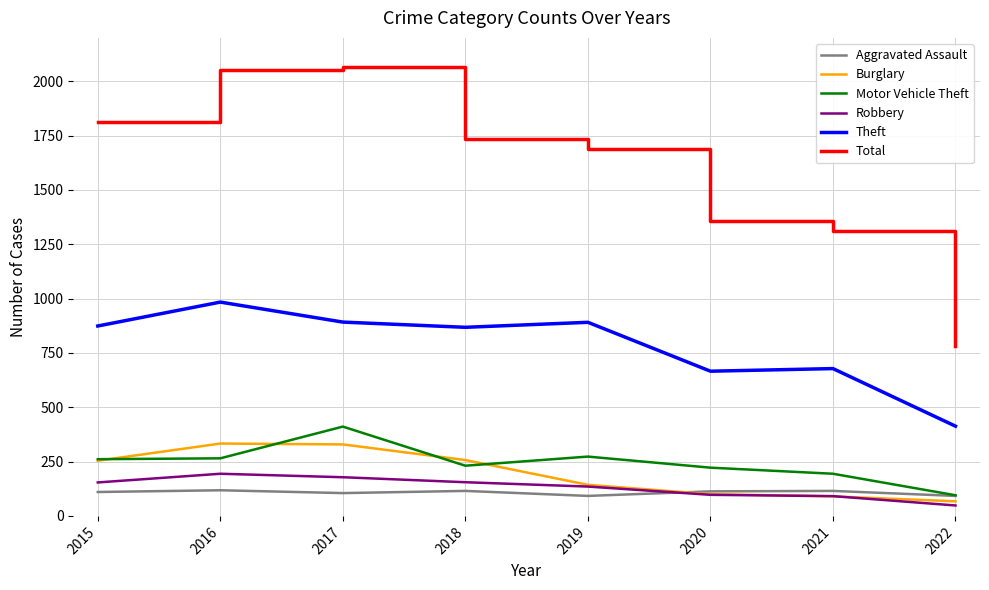

True or false: Aggravated Assault and Theft cross at least once.

False